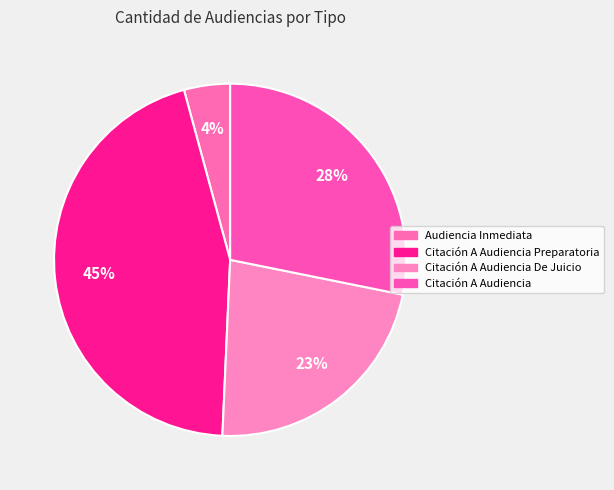

Does any single category account for the majority?

No